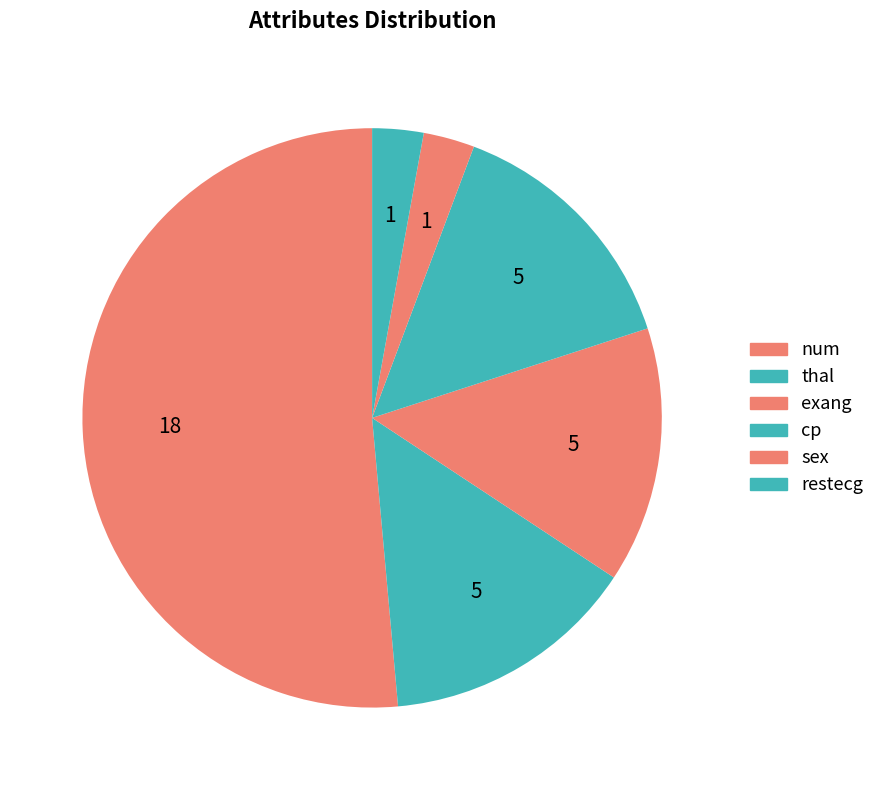

Which slice is the largest?

num